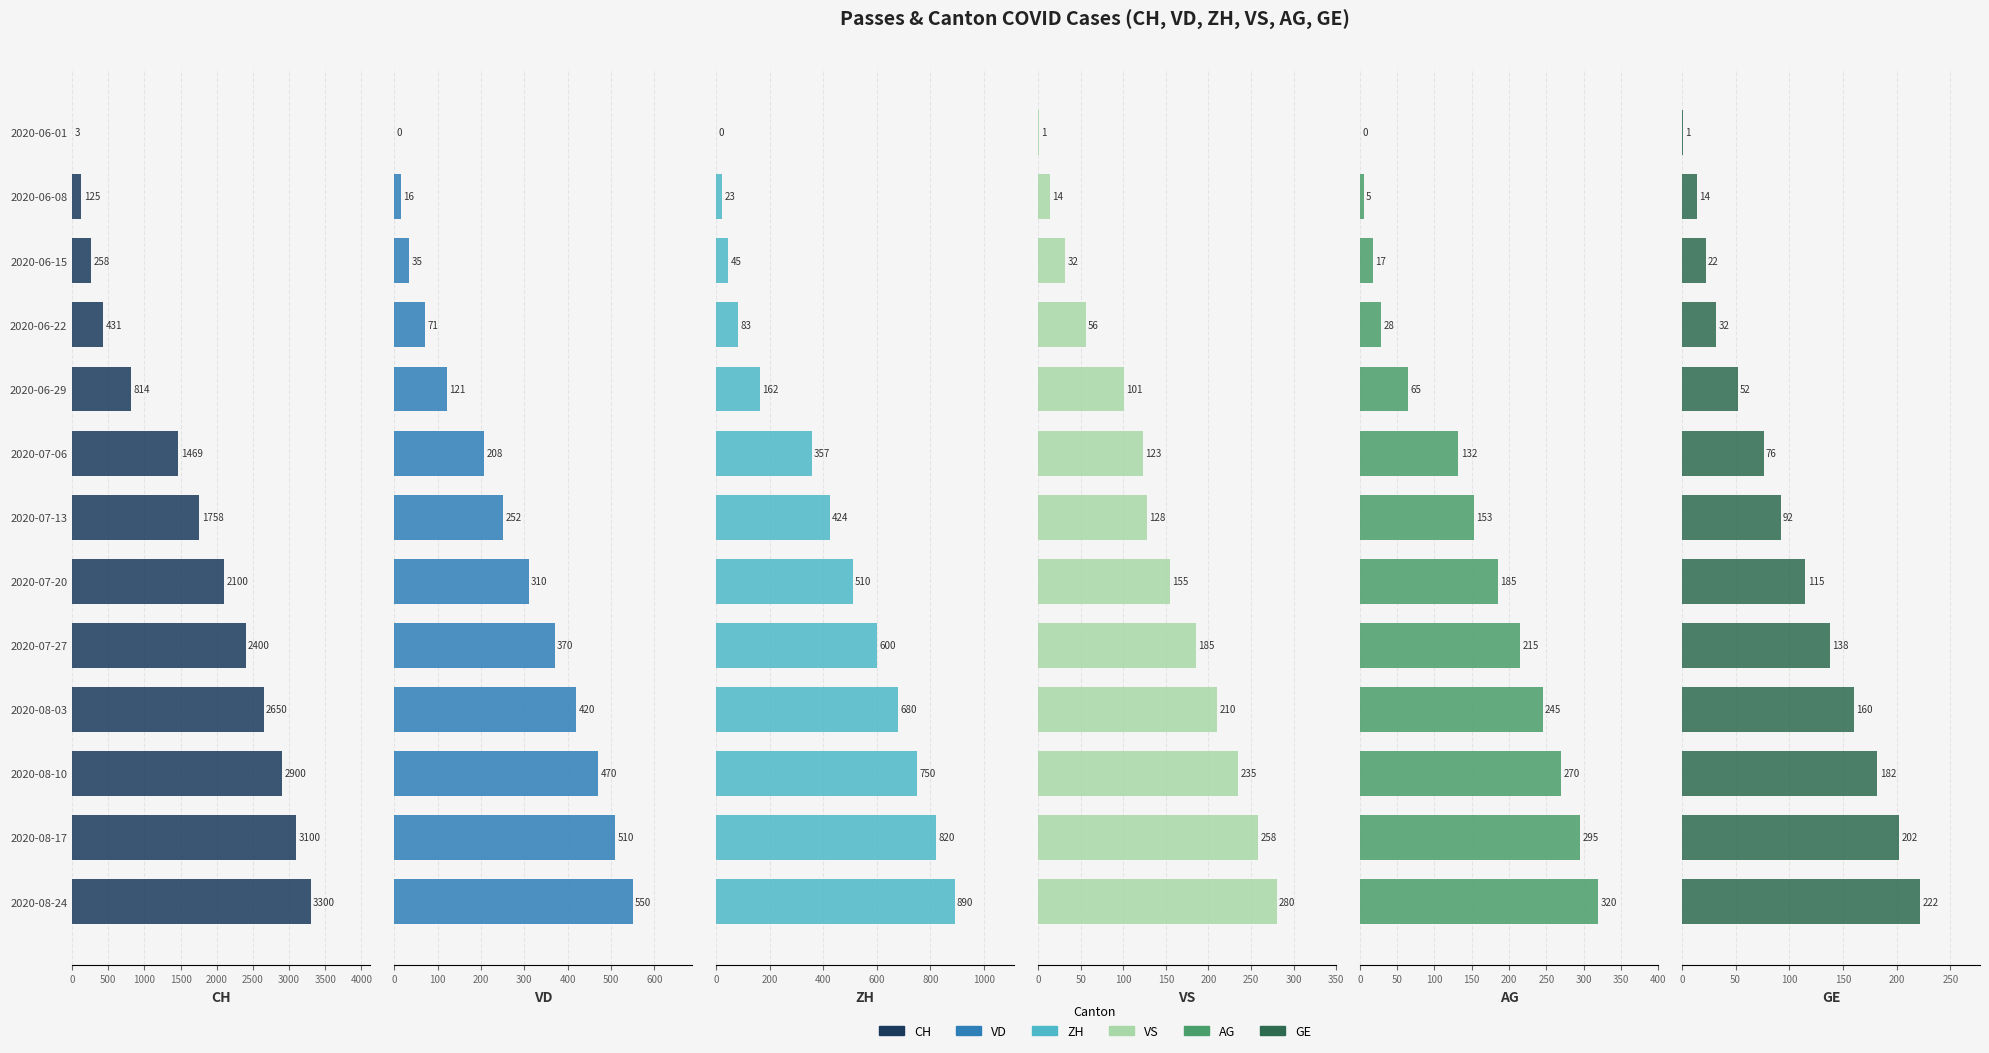

Which series has the largest range (max minus min)?

CH